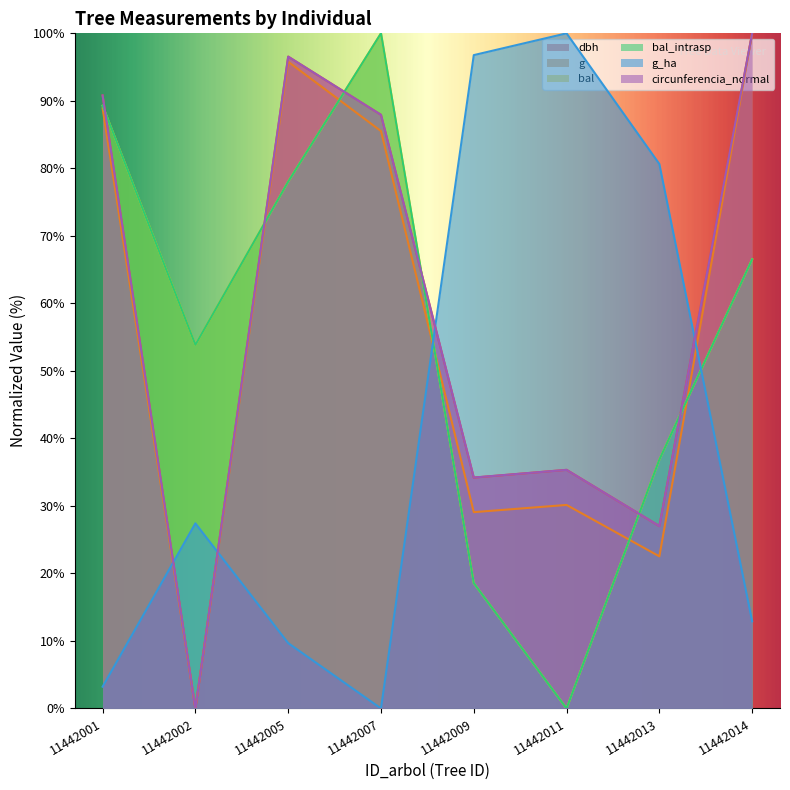

Where is the first local maximum for circunferencia_normal?

11442005